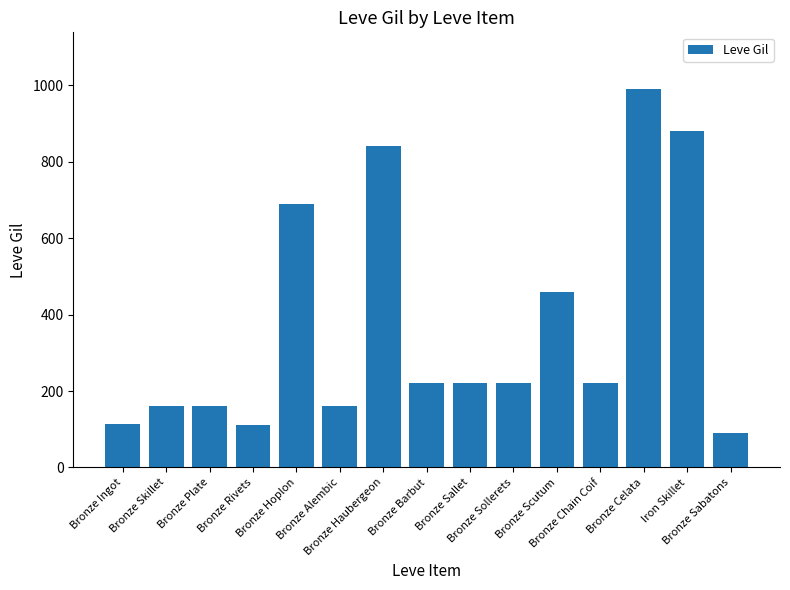

What is the label of the 5th bar from the right?

Bronze Scutum